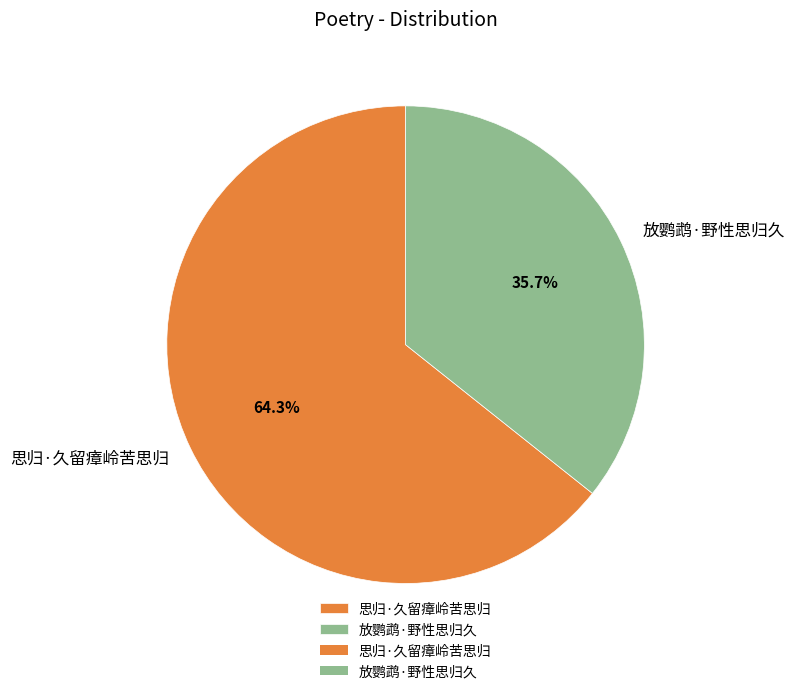

Is there a majority slice in this chart?

Yes